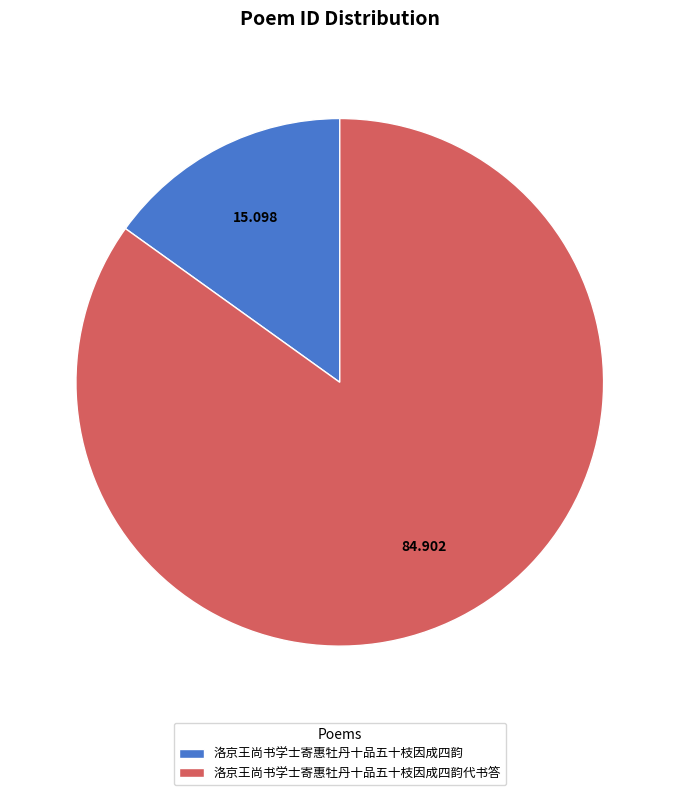

Do 洛京王尚书学士寄惠牡丹十品五十枝因成四韵 and 洛京王尚书学士寄惠牡丹十品五十枝因成四韵代书答 together represent more than half of the pie?

Yes